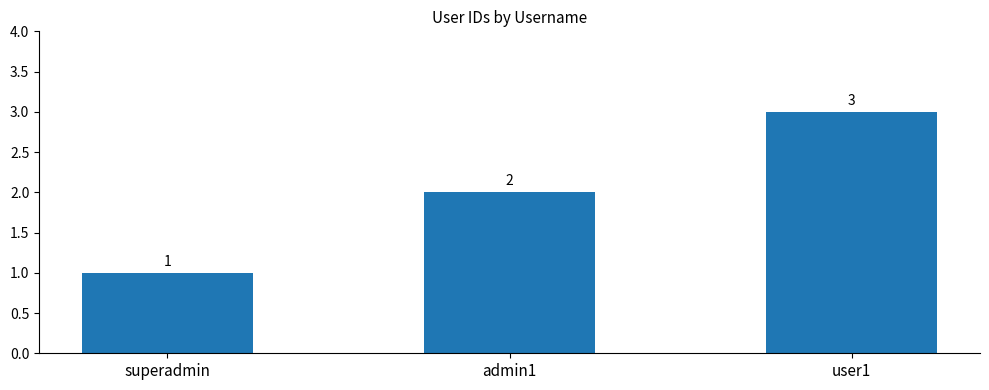

How many categories are shown in the chart?

3